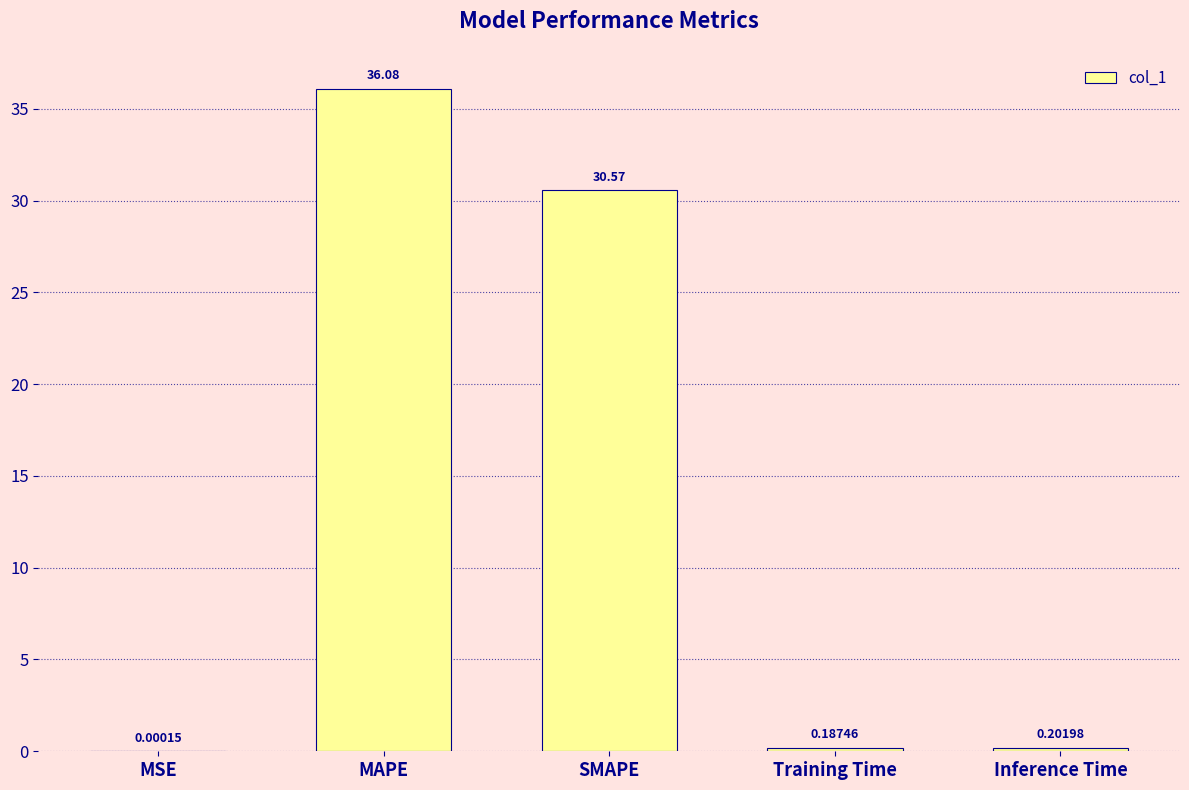

What is the sum of the values at MAPE and SMAPE?

66.6